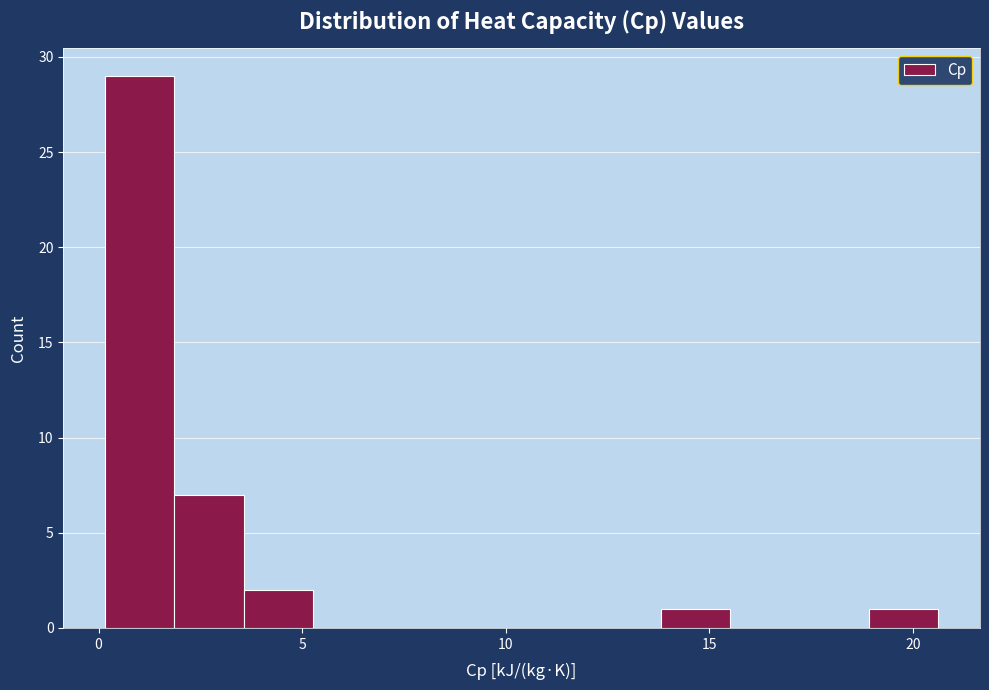

Around what value on the x-axis is the tallest bar? Give the approximate position of its centre, as read against the axis.

1.0